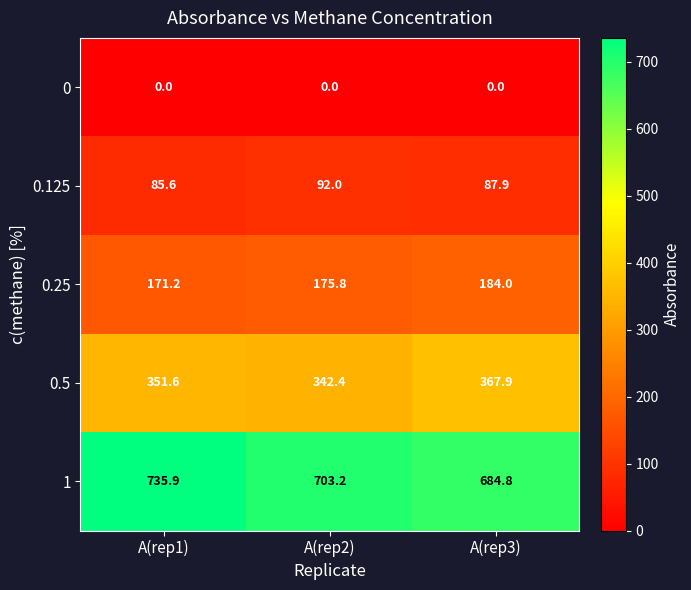

Count the number of data series in this chart.

5